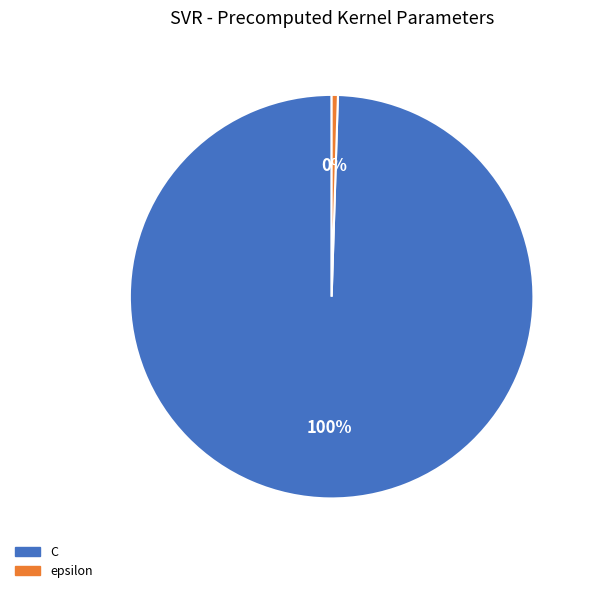

Rank the categories by value from lowest to highest.

epsilon, C